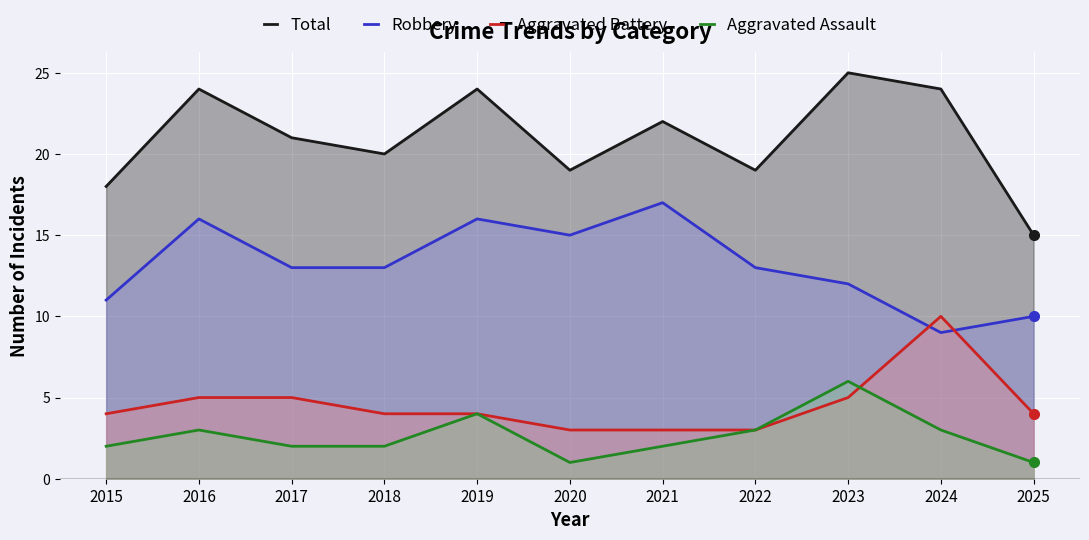

Where is the first local maximum for Aggravated Assault?

2016